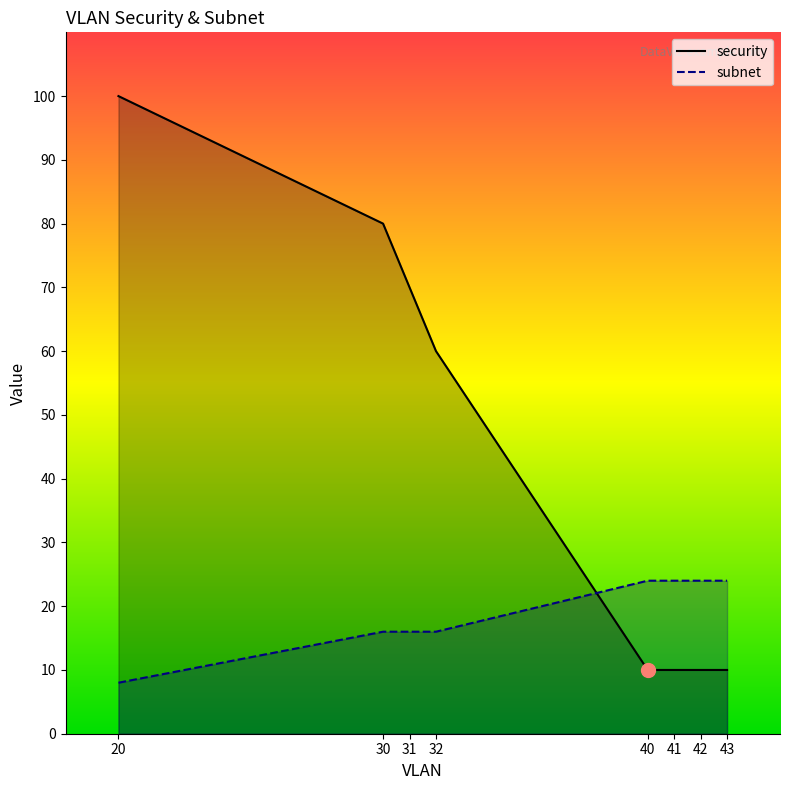

Reading left to right, transcribe all the data shown in this chart.

security: 100	80	70	60	10	10	10	10
subnet: 8	16	16	16	24	24	24	24